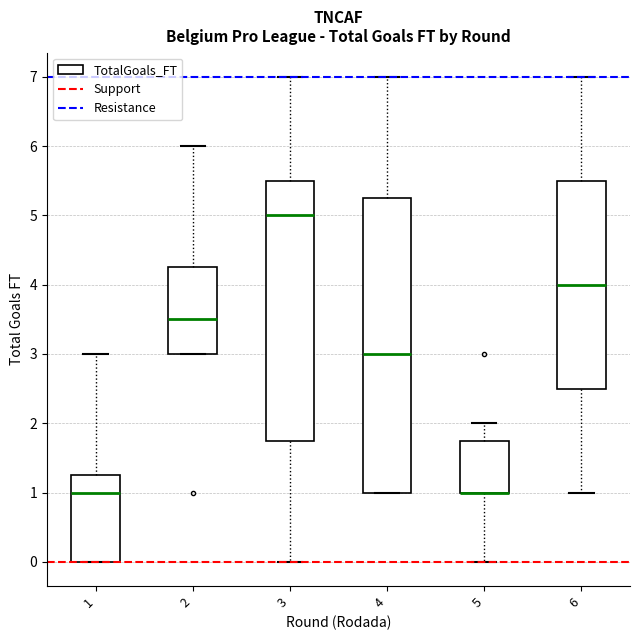

Reading left to right, read every box against the y-axis: the position of its median line, the range the box covers, and the ends of its whiskers. The values are not printed on the chart, so give them approximately, as read against the axis.

1: median 1.0, box 0.0 to 1.3, whiskers 0.0 to 3.0
2: median 3.5, box 3.0 to 4.3, whiskers 3.0 to 6.0
3: median 5.0, box 1.8 to 5.5, whiskers 0.0 to 7.0
4: median 3.0, box 1.0 to 5.3, whiskers 1.0 to 7.0
5: median 1.0 (drawn on the box's lower edge), box 1.0 to 1.8, whiskers 0.0 to 2.0
6: median 4.0, box 2.5 to 5.5, whiskers 1.0 to 7.0